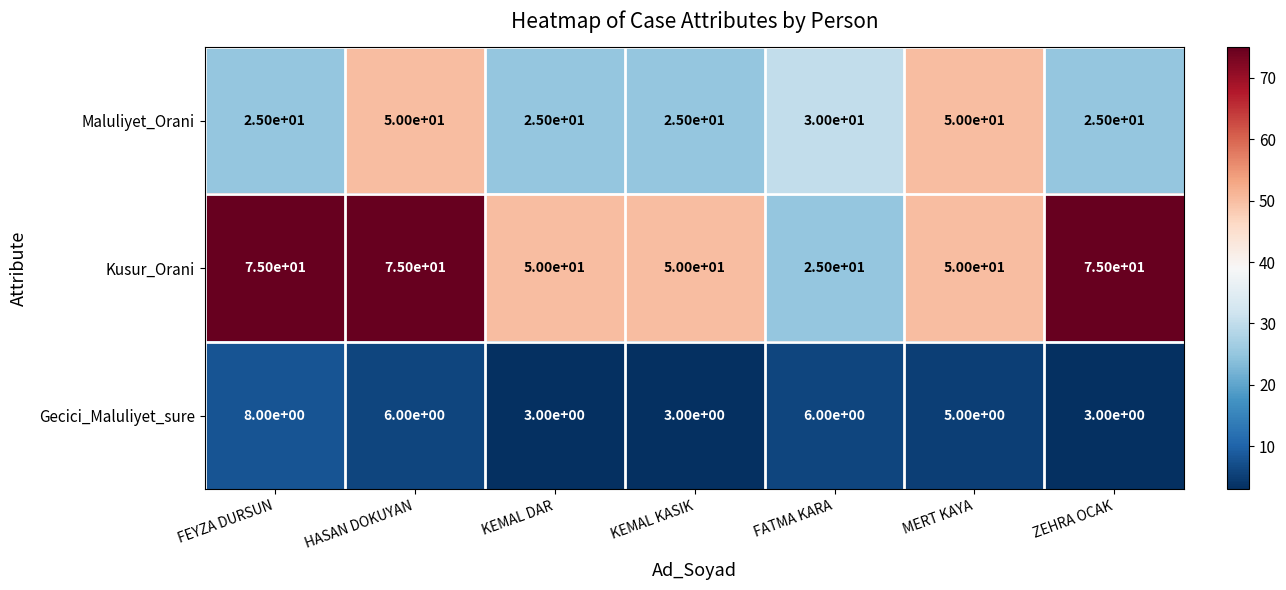

What is the minimum value for Kusur_Orani?

25